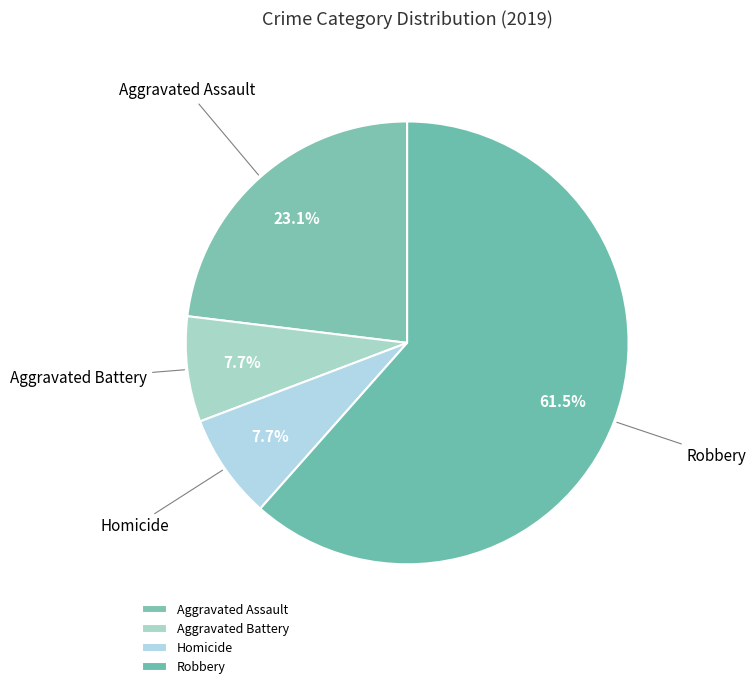

The Homicide slice represents 8% of the pie. True or false?

True